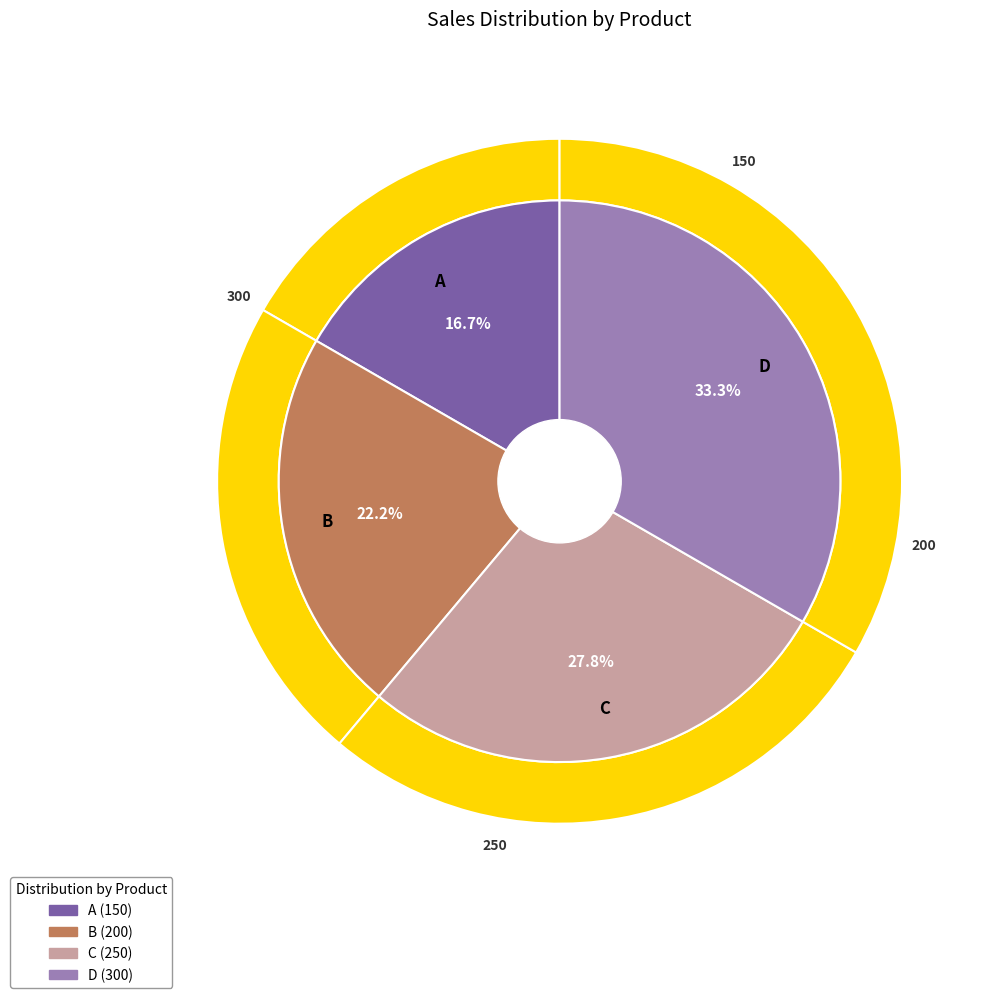

To the nearest percent, what is the difference between the A and D slice percentages?

17%